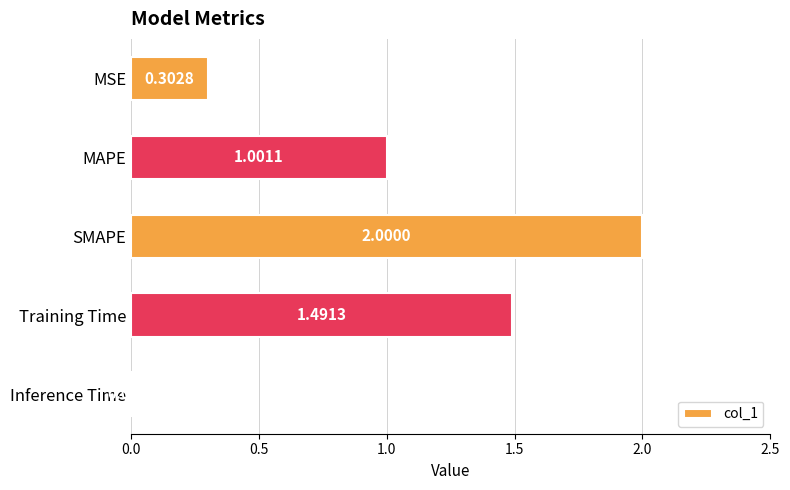

Are the bars grouped side by side (vs. stacked)?

No